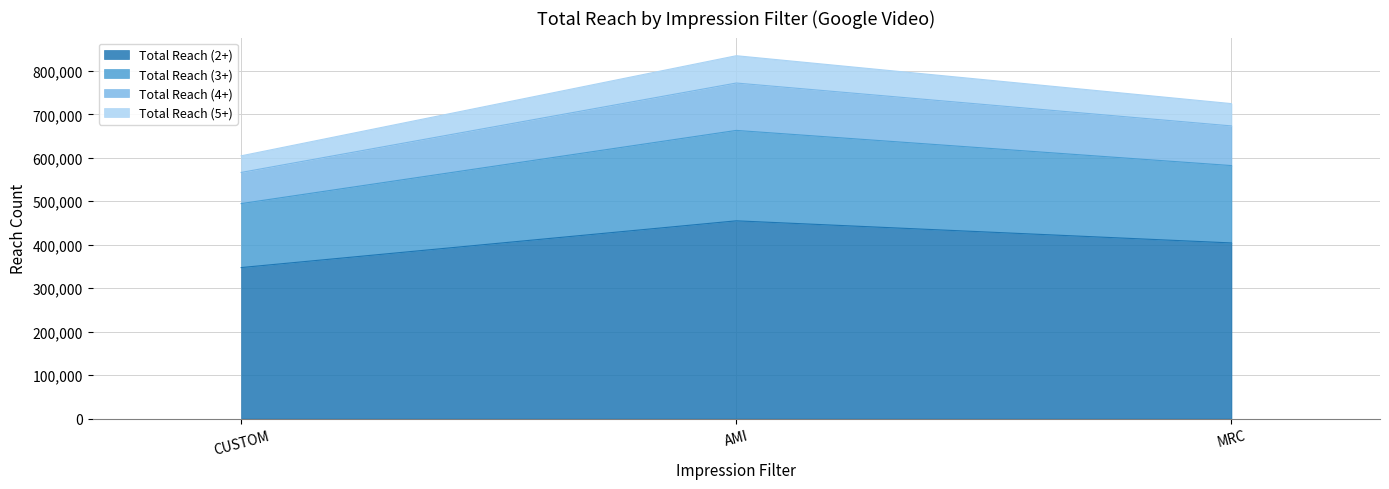

What is the label of the 1st point from the right?

MRC